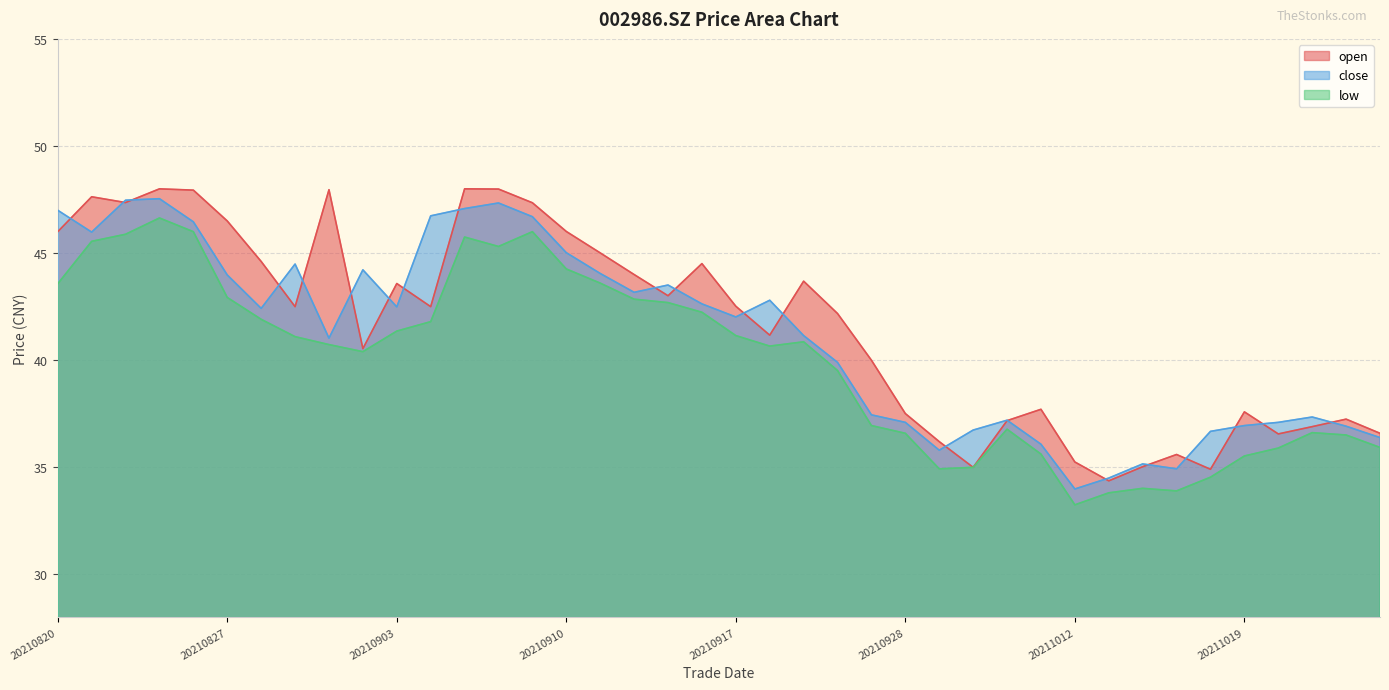

What is the total value across all series at 20211014?

104.2